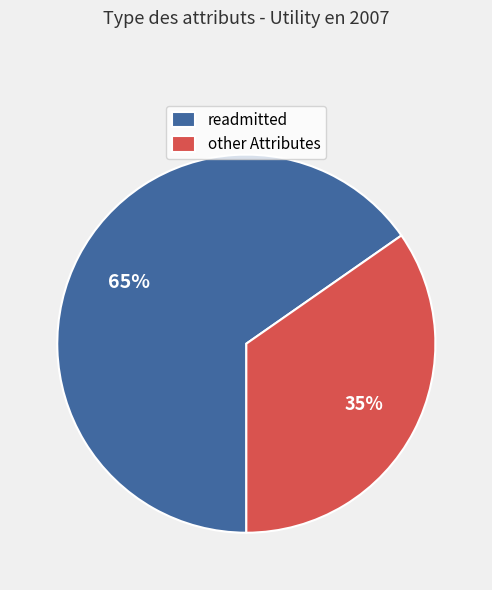

Rank the categories by value from lowest to highest.

other Attributes, readmitted